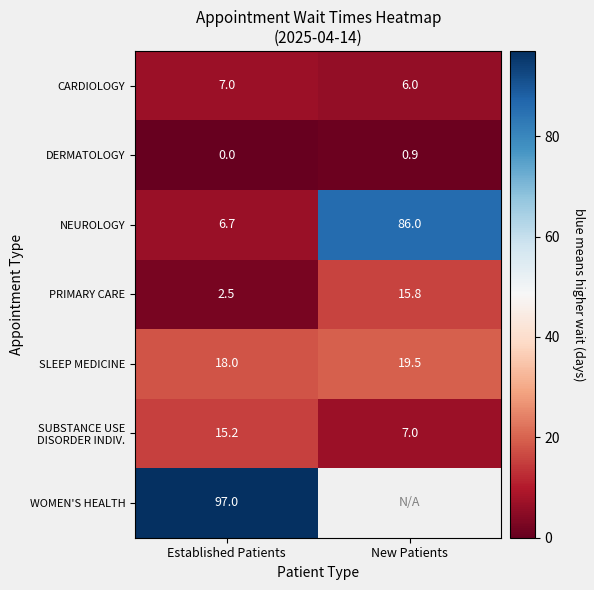

Is it true that CARDIOLOGY equals 9.7 at New Patients?

False